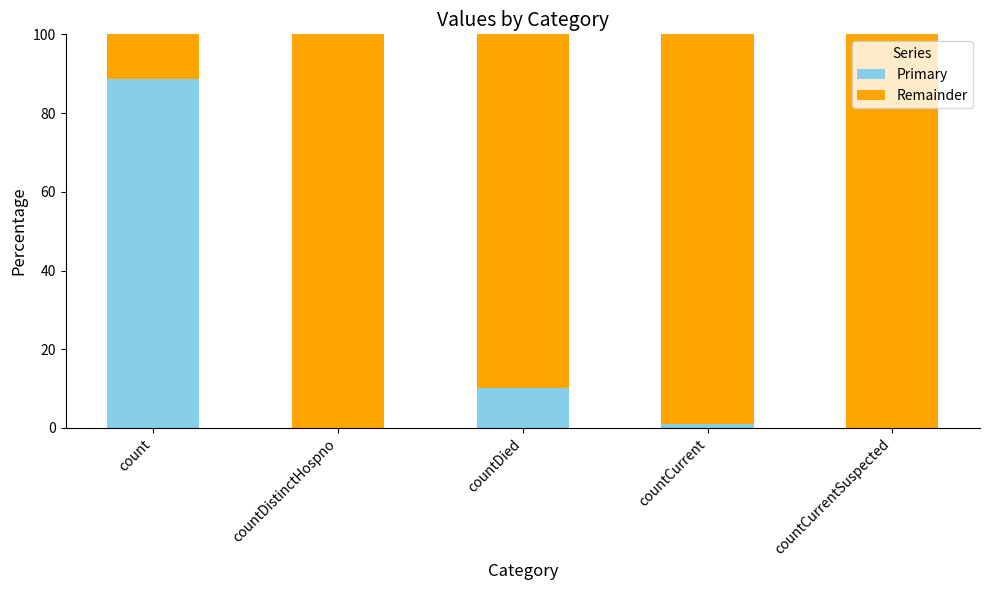

True or false: Primary has a value of 5.3 at countDied.

False